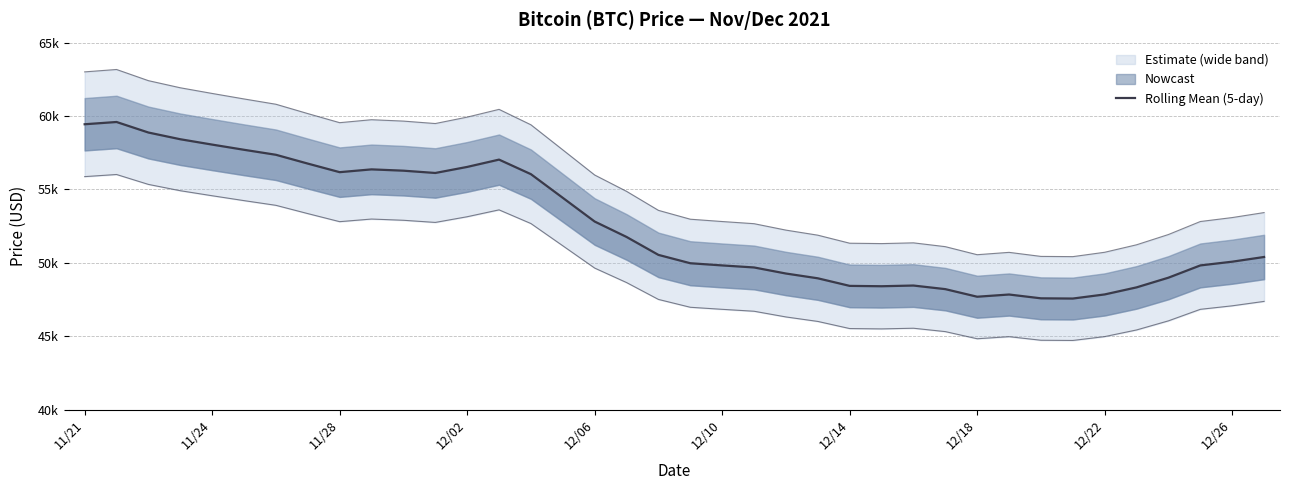

Where is the data nearest to the value 53583?

12/06